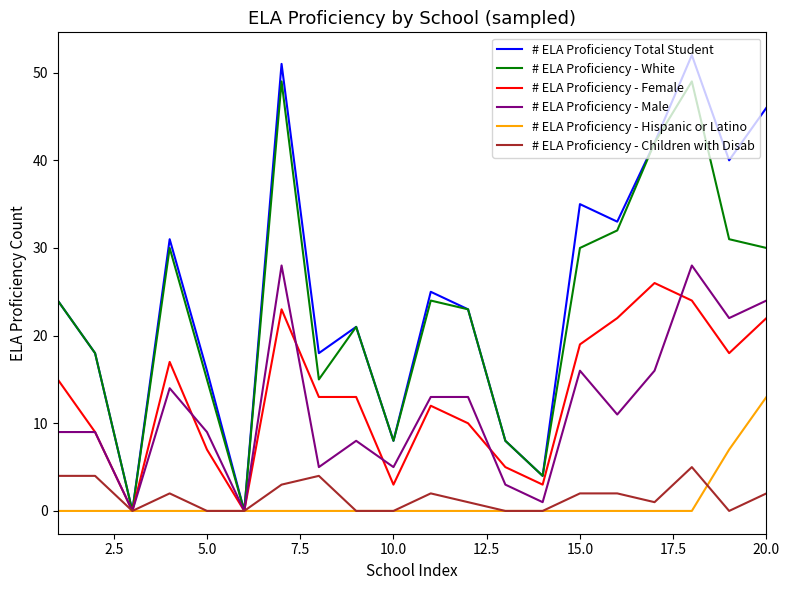

What is the greatest value displayed?

52